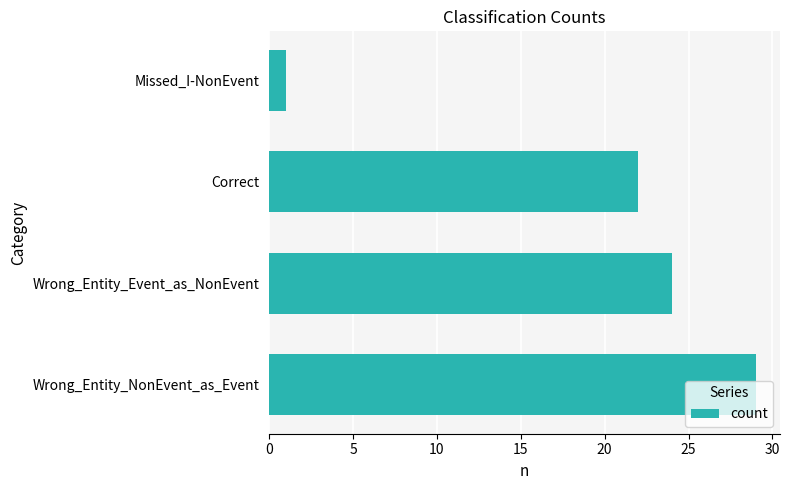

What is the change in value from Wrong_Entity_NonEvent_as_Event to Wrong_Entity_Event_as_NonEvent?

-5